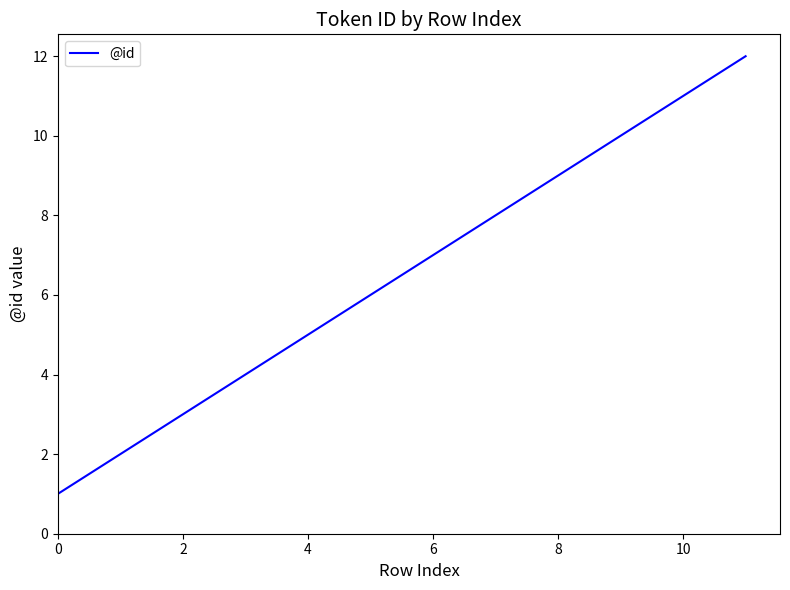

What is the maximum value shown in the chart?

12